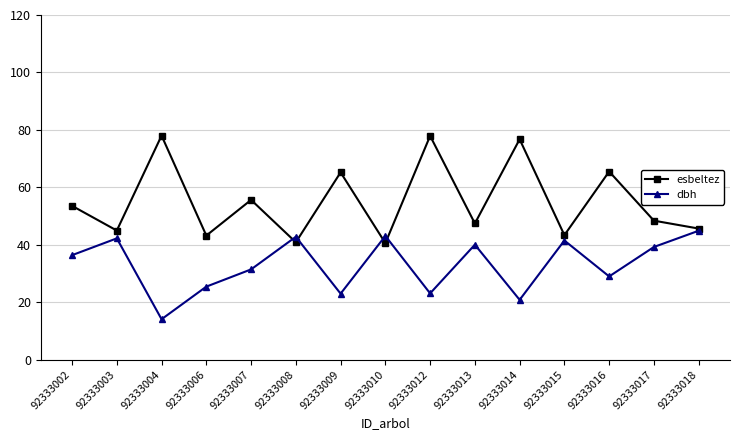

Rank the series by their maximum value, from lowest to highest.

dbh, esbeltez